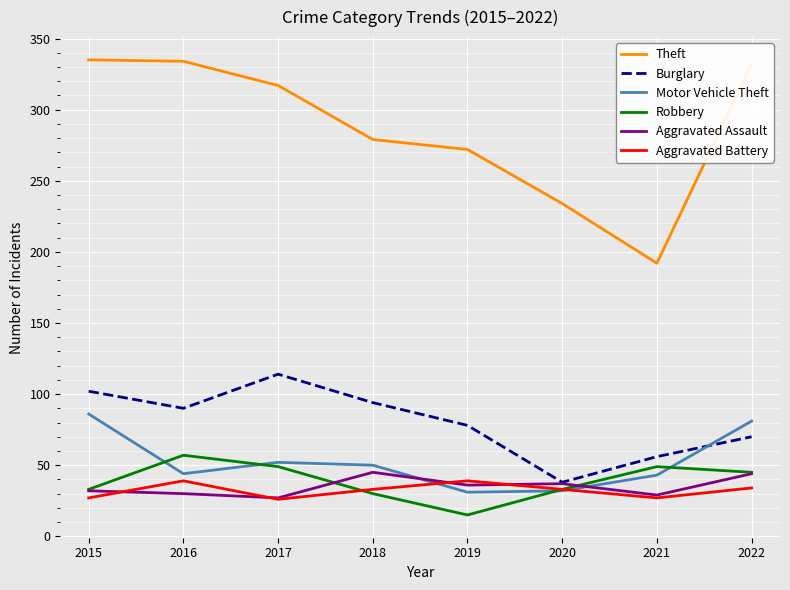

True or false: Motor Vehicle Theft has more than 0 interior local peaks.

True